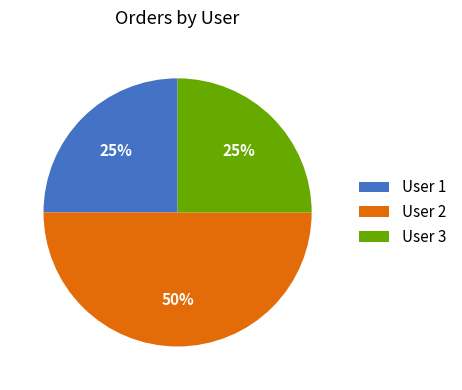

Which category has the biggest portion of the pie?

User 2